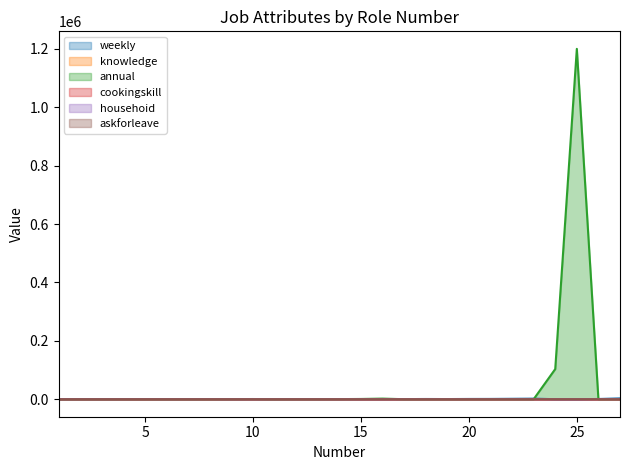

What is the total value across all series at 9?

323